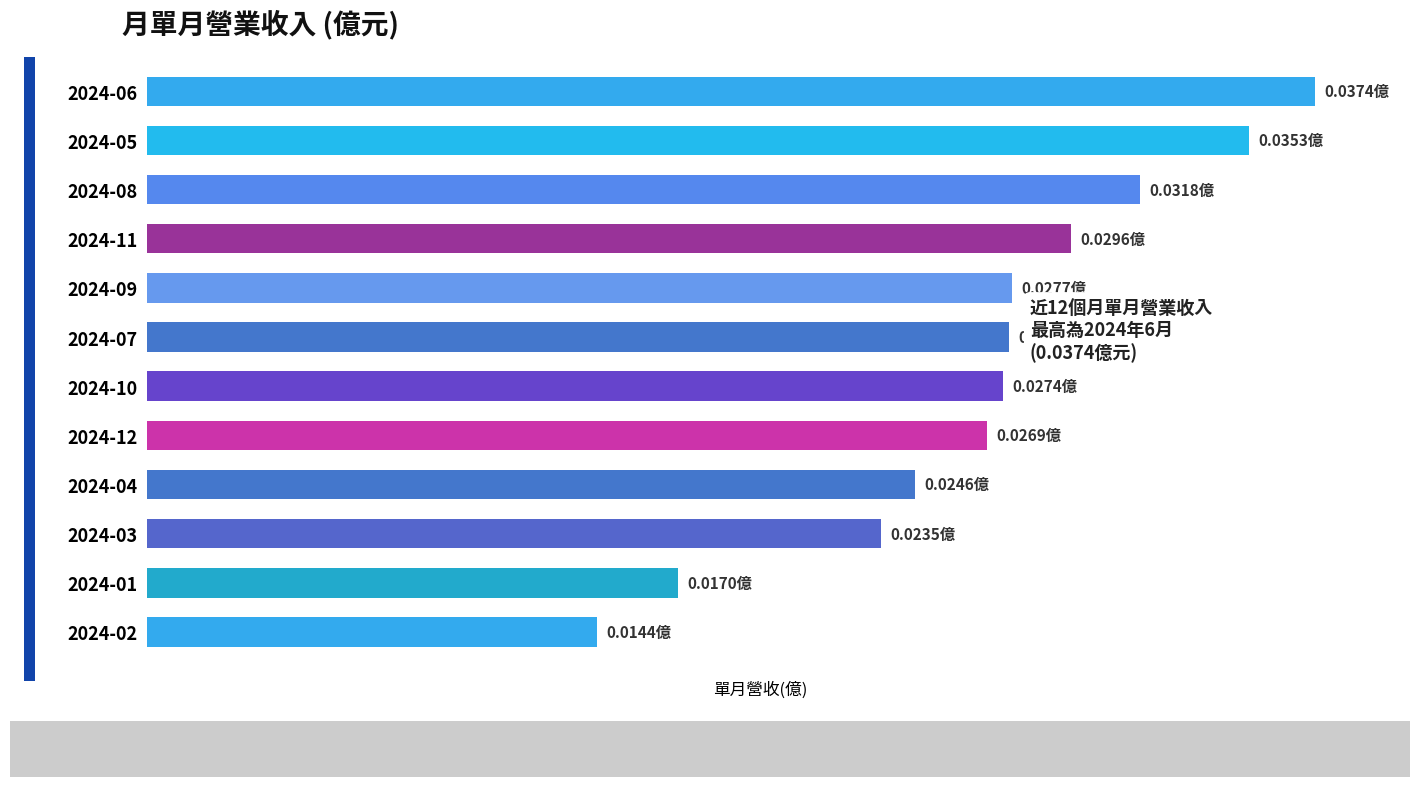

Are the bars grouped side by side (vs. stacked)?

No